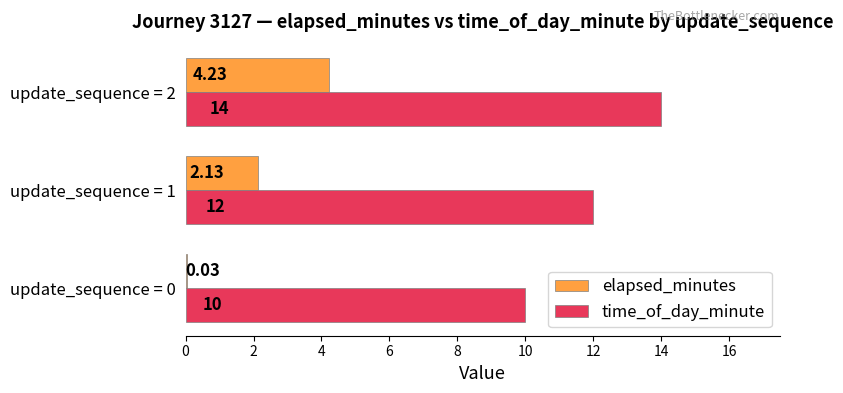

Which series has the largest total across all categories?

time_of_day_minute